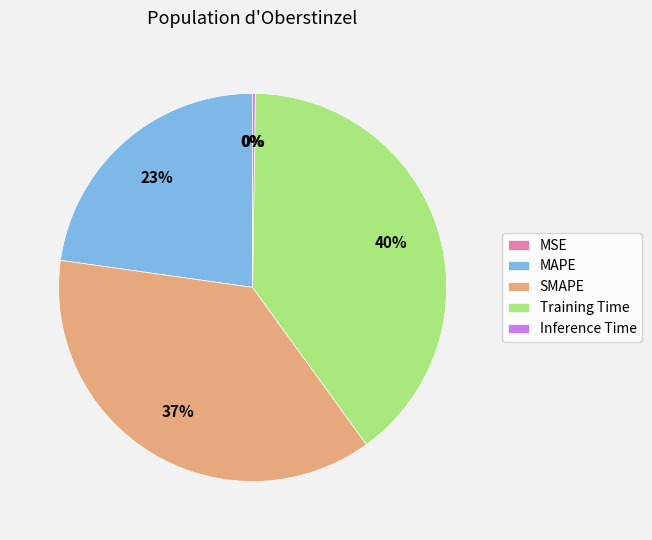

True or false: MAPE accounts for 23% of the total.

True